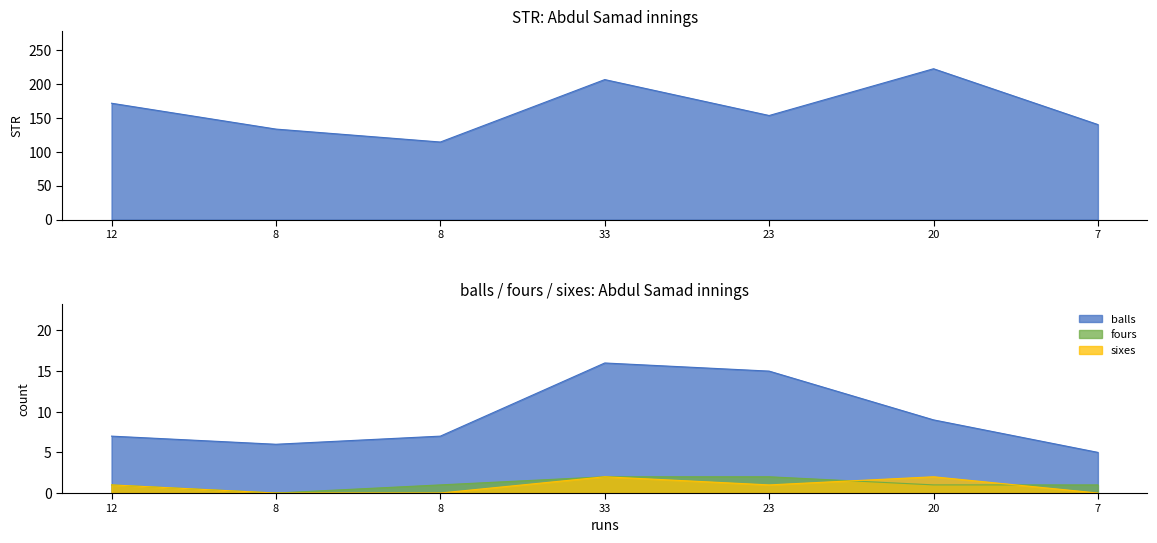

What value does the balls series have at 12?

7.0